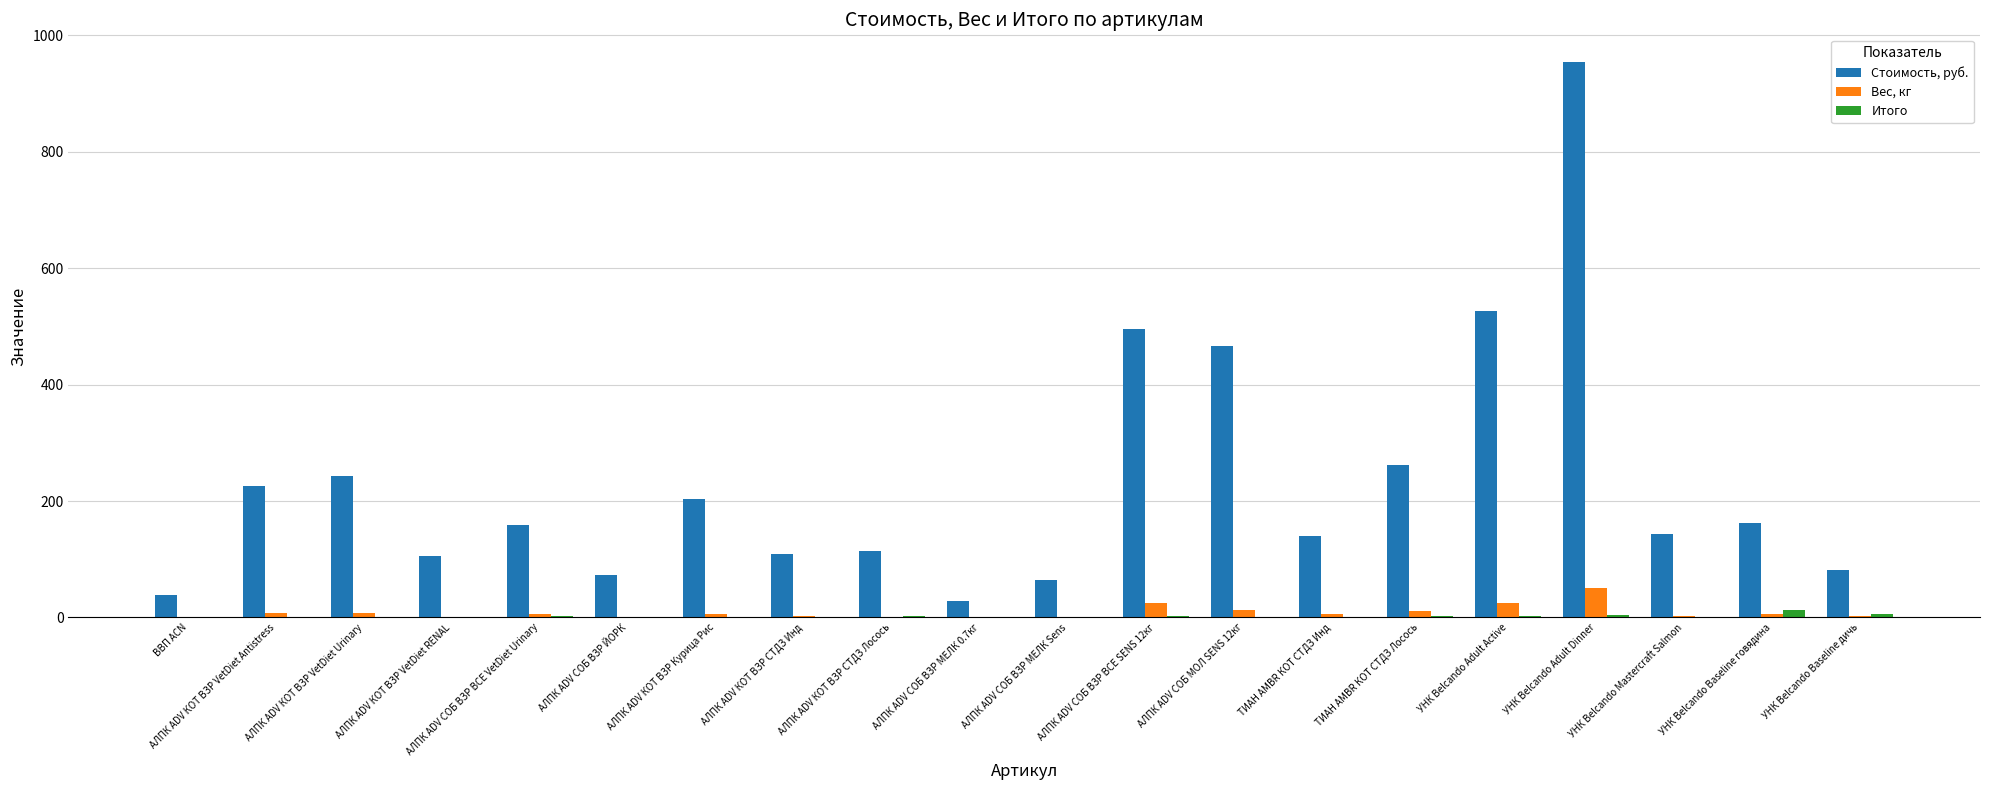

How many groups of bars are there?

20